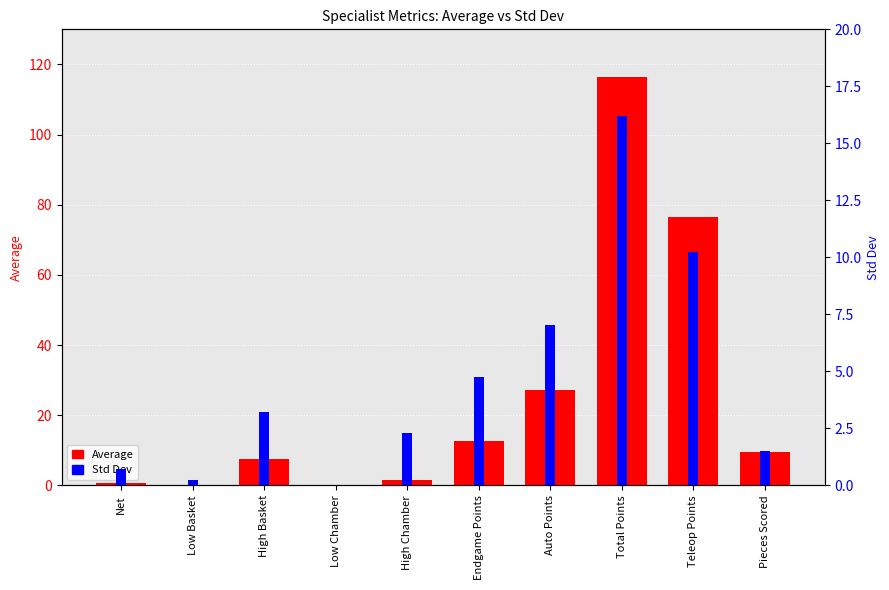

List the series in order of their overall mean, highest first.

Average, Std Dev